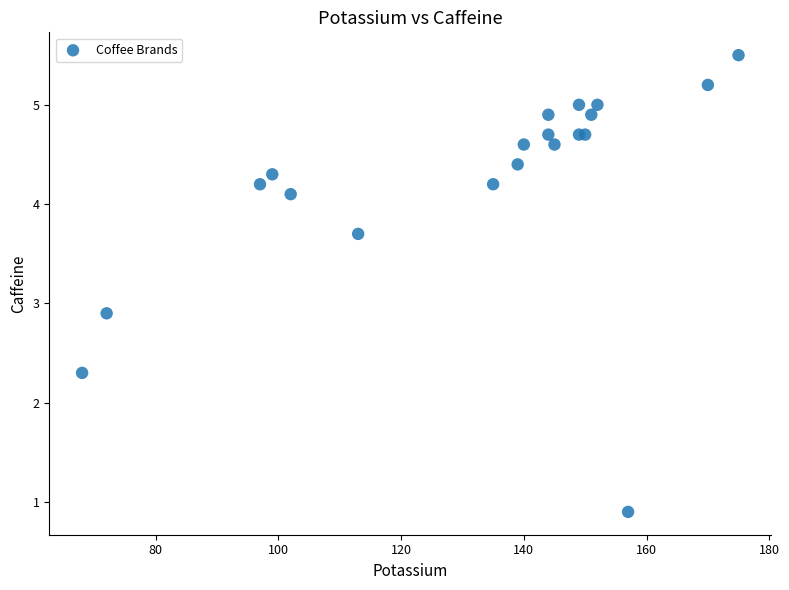

What Y value in the scatter plot is closest to 3?

2.9